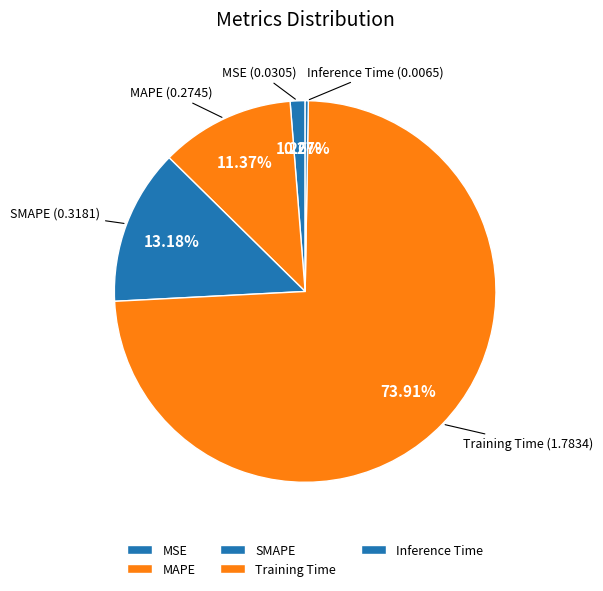

To the nearest percent, what is the average slice percentage?

20%